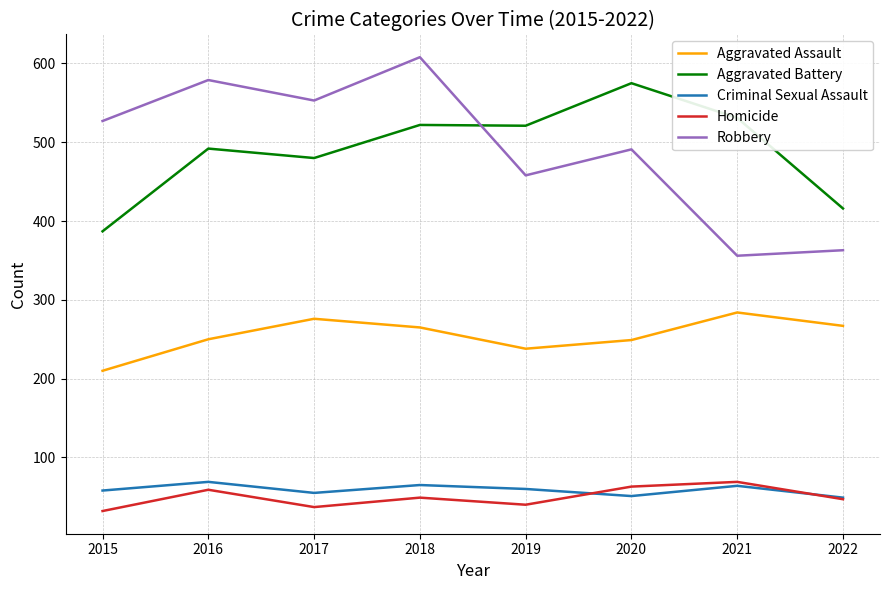

What is the difference between the Aggravated Battery values at 2019 and 2021?

10